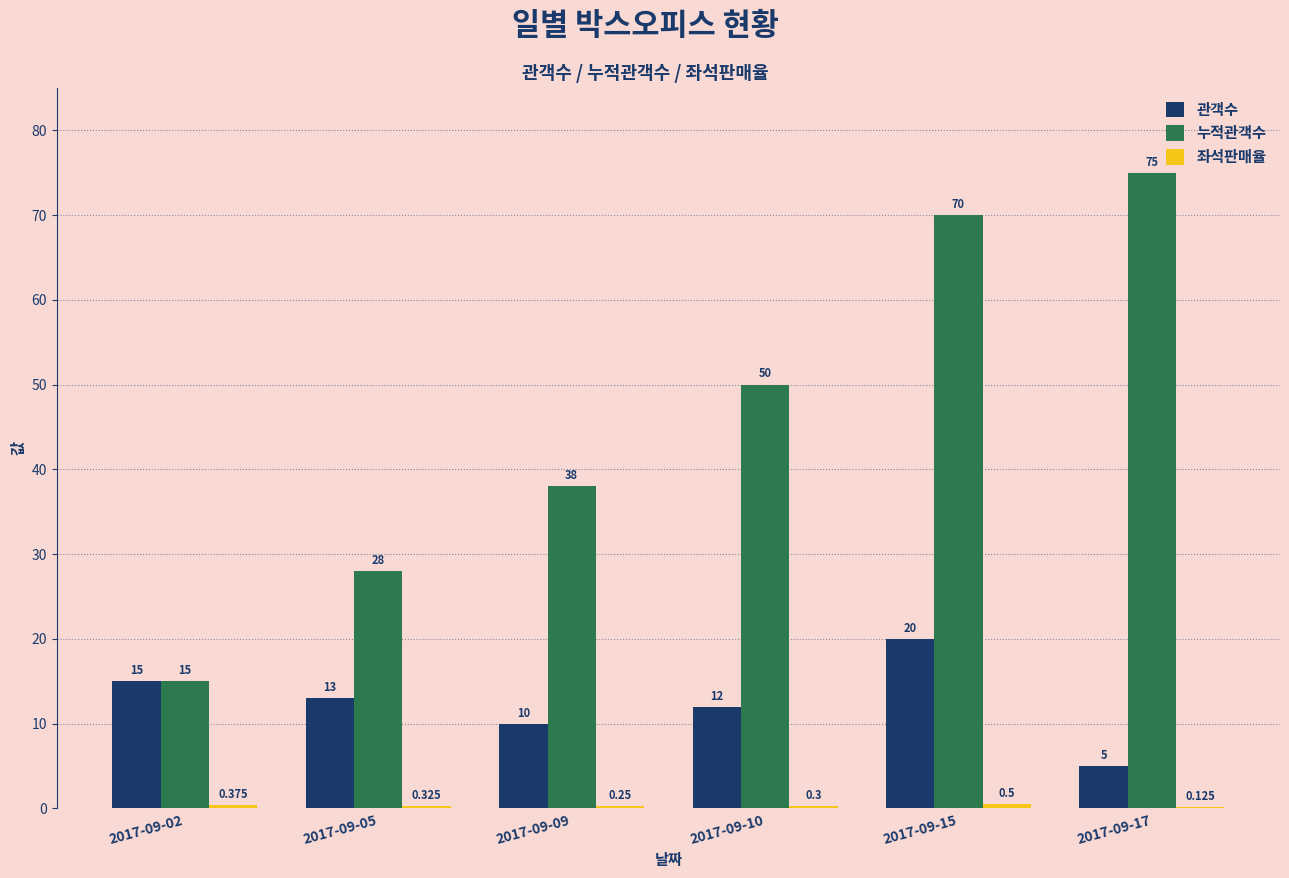

What is the greatest value displayed?

75.0